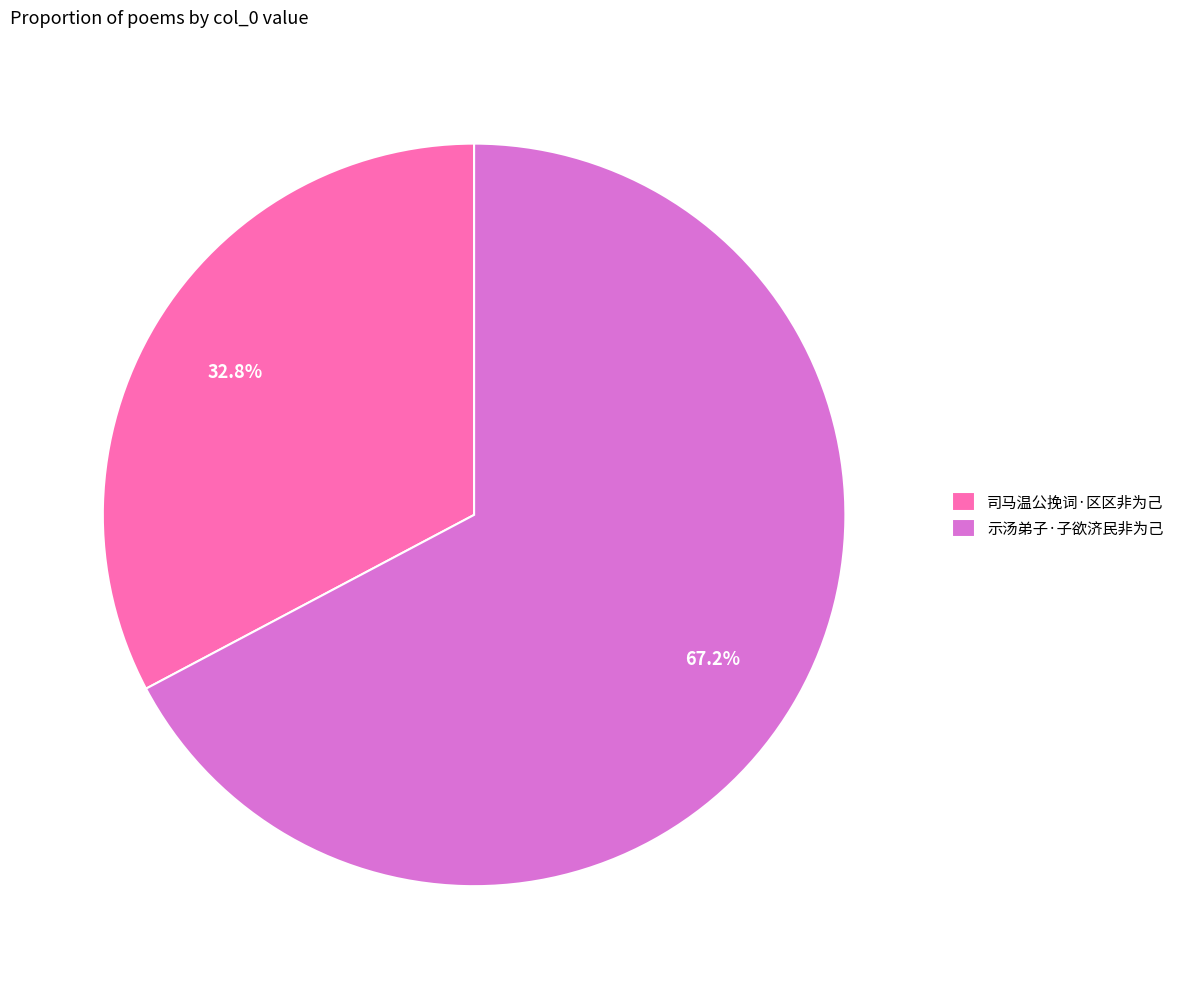

How many segments does this pie chart have?

2